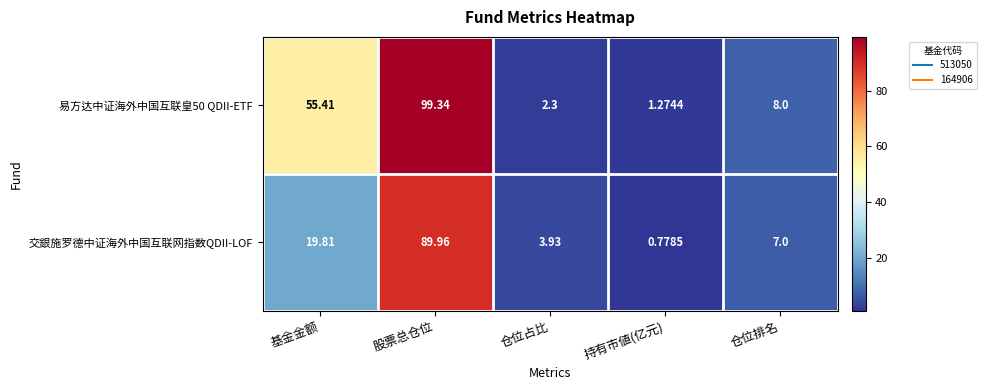

Where is 易方达中证海外中国互联皇50 QDII-ETF nearest to the value 50?

基金金额